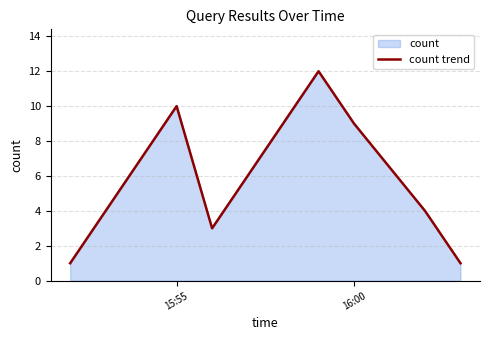

How many lines are shown in the chart?

1